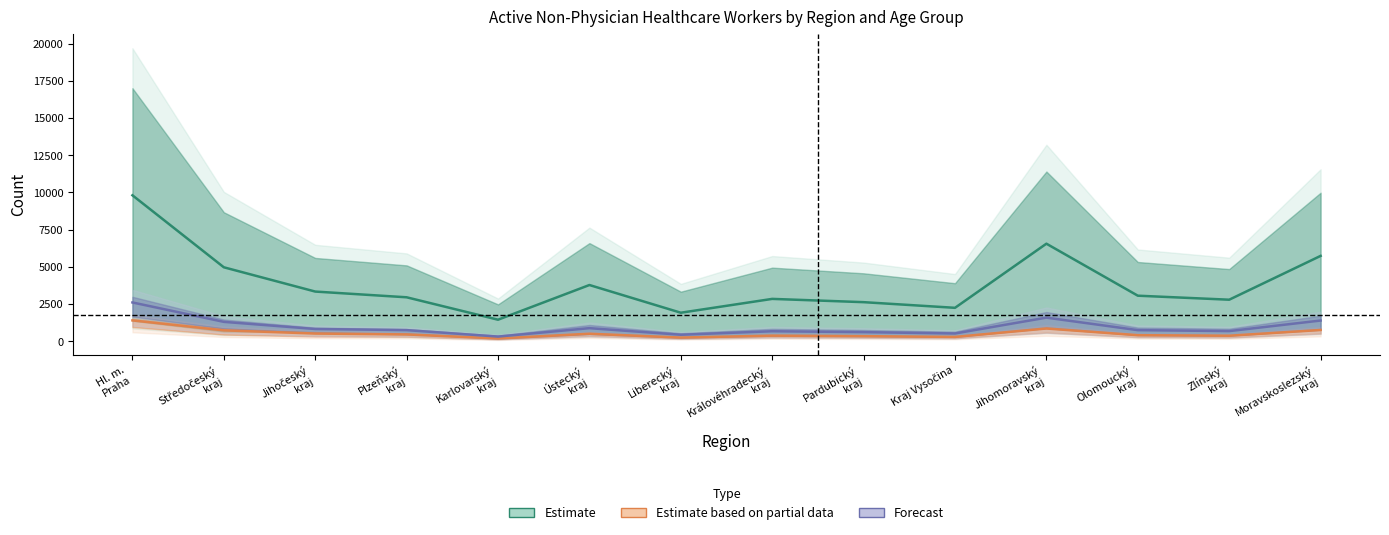

Read the Forecast value at Karlovarský
kraj.

307.0